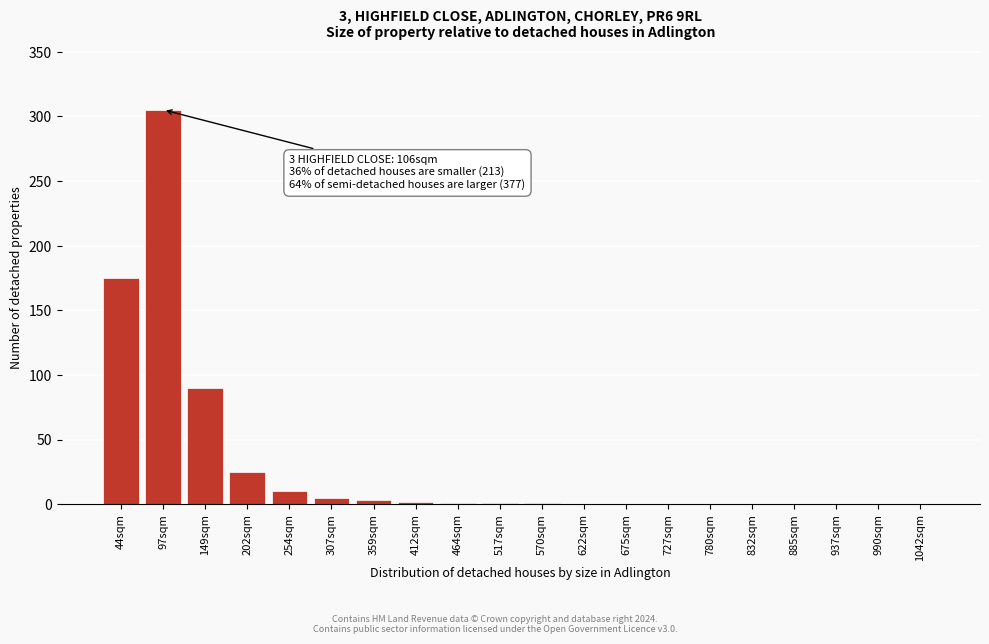

True or false: the data shows 0 at 990sqm.

True